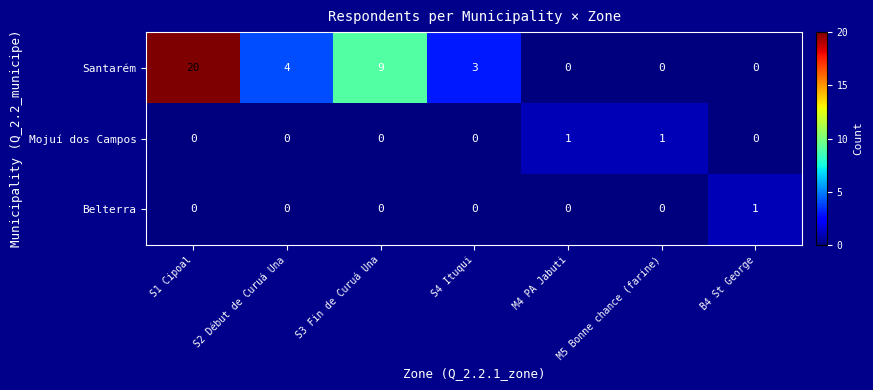

The value of Santarém at S4 Ituqui is 3. True or false?

True